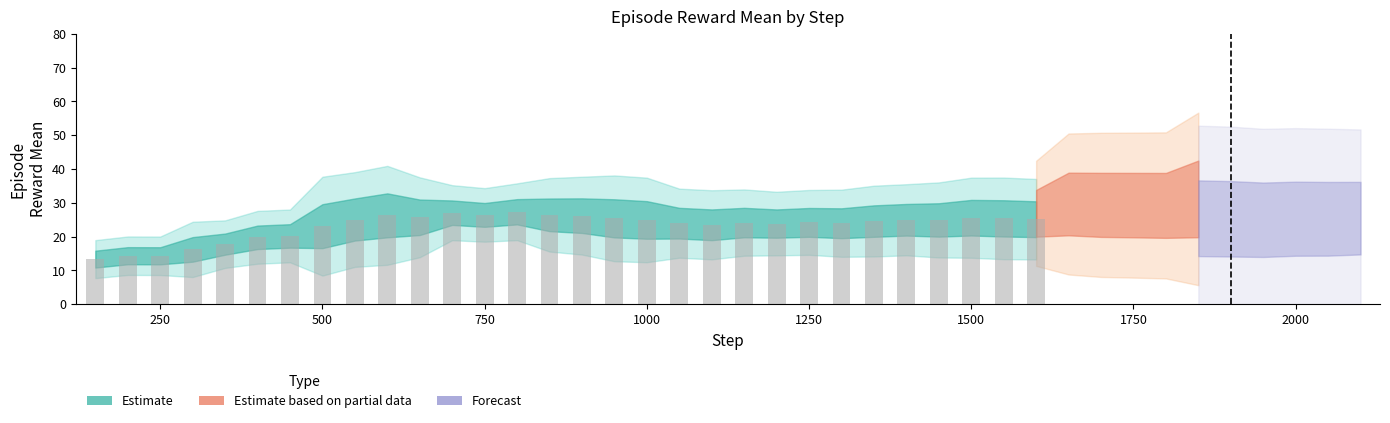

What is the value of the 21st bar from the left?

24.1